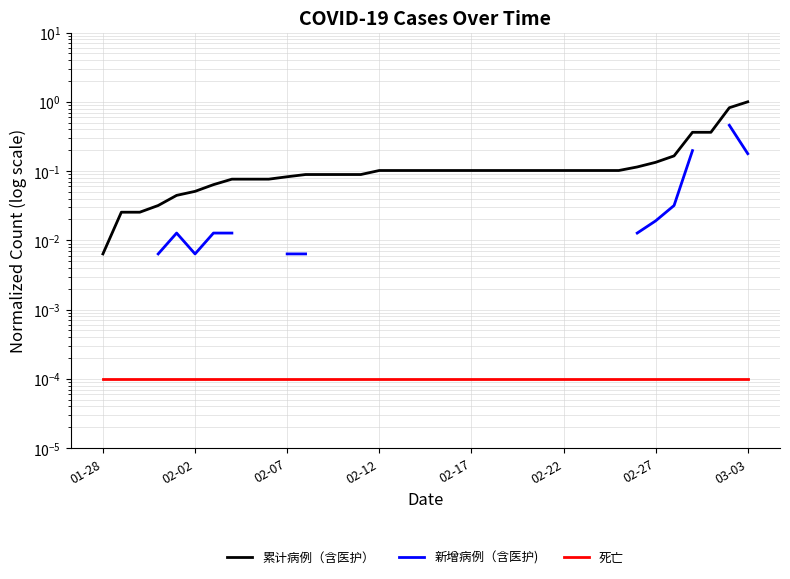

Is the value of 累计病例（含医护） at 21 greater than the value of 新增病例（含医护) at 32?

No